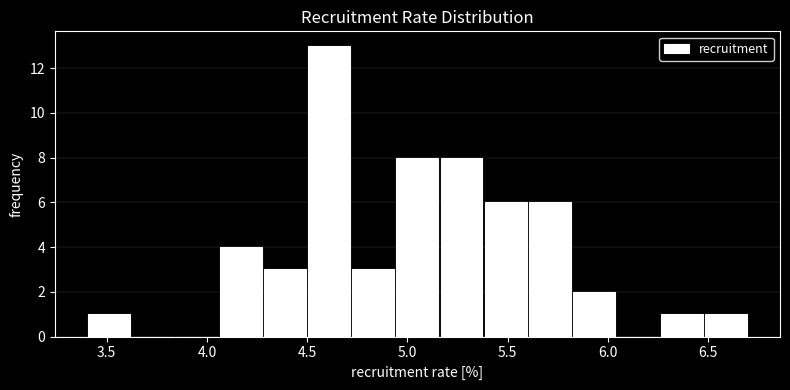

How tall is the bar that spans 3.40 to 3.62 on the x-axis? Neither the bar edges nor the heights are printed on the chart, so give them approximately, as read against the axes.

1